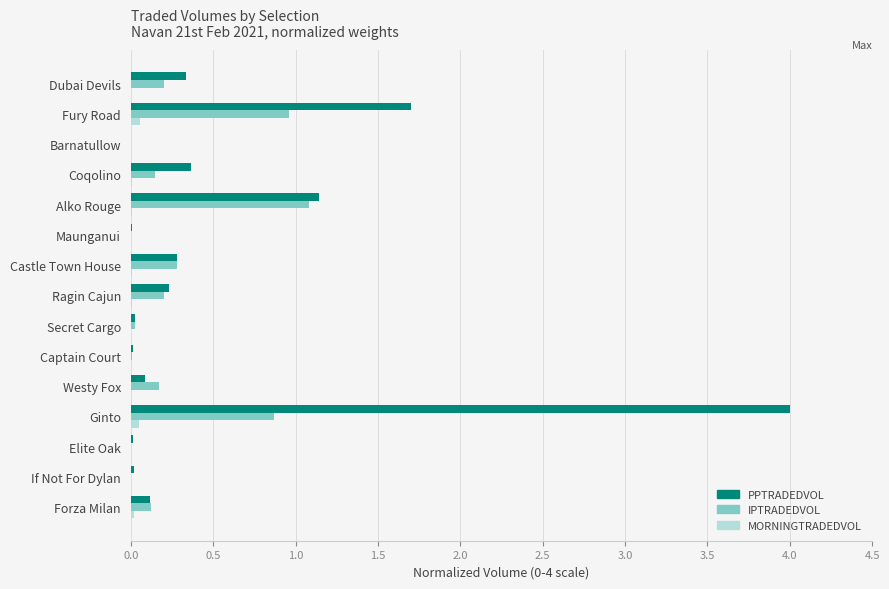

What is the sum of all IPTRADEDVOL values?

4.1